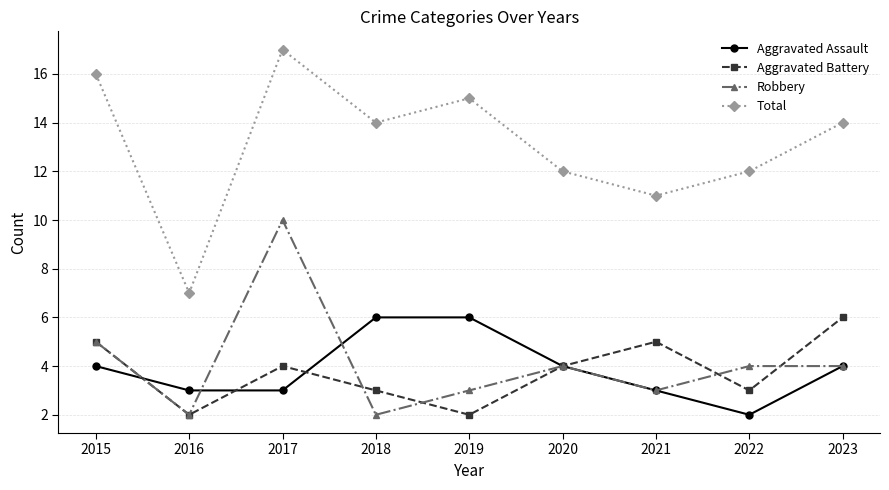

What is the total value across all series at 2018?

25